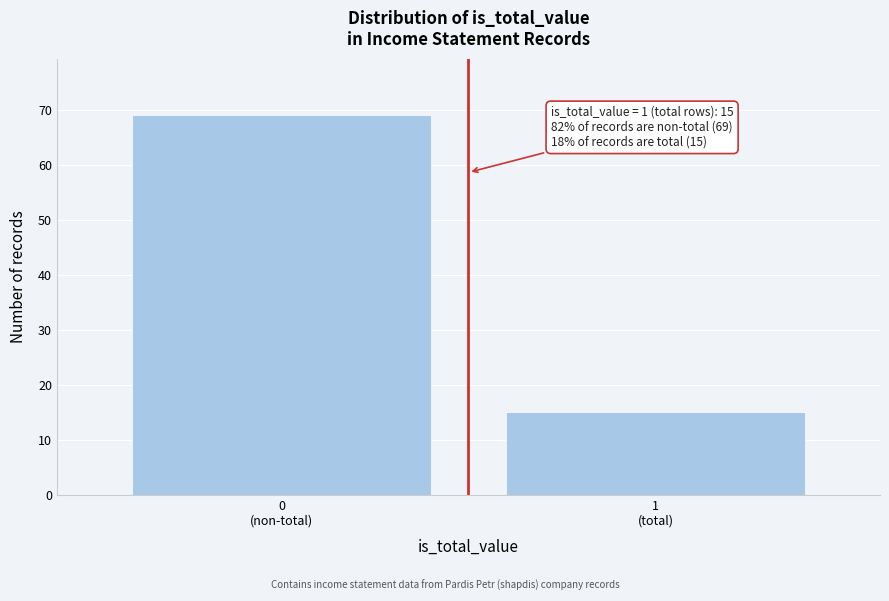

Reading left to right, what are all the values shown in this chart?

69	15